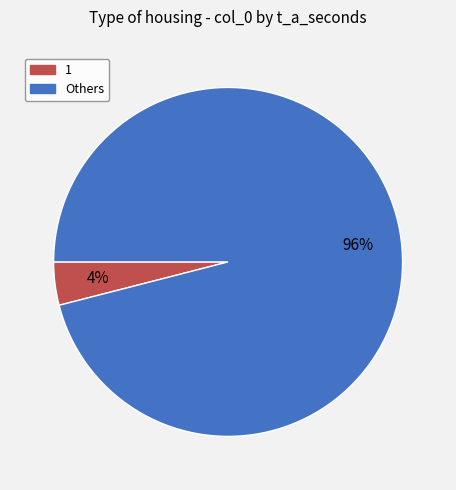

To the nearest percent, what is the average slice percentage?

50%